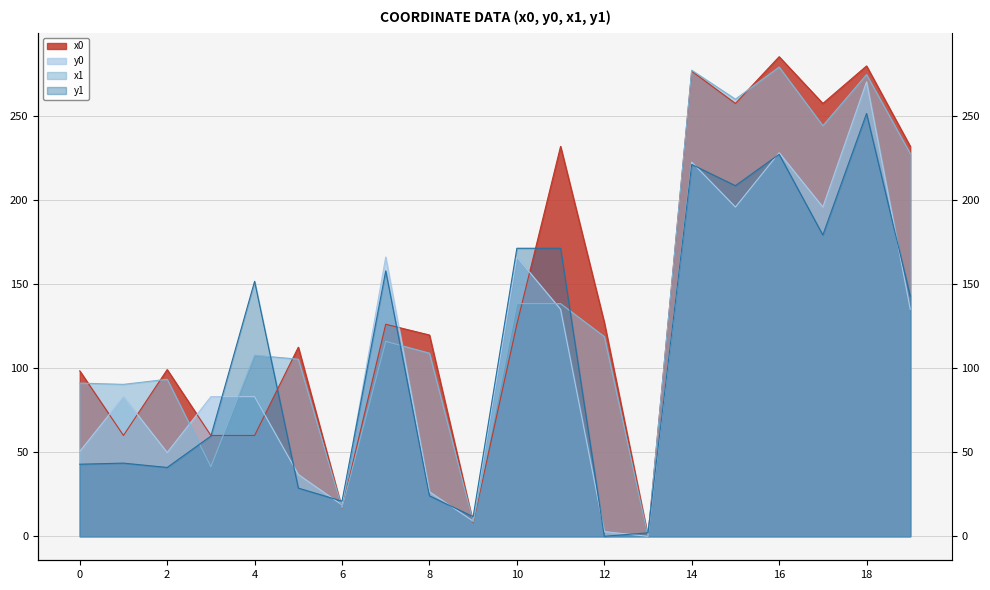

After their last crossing, which series has the higher values: y0 or x0?

x0